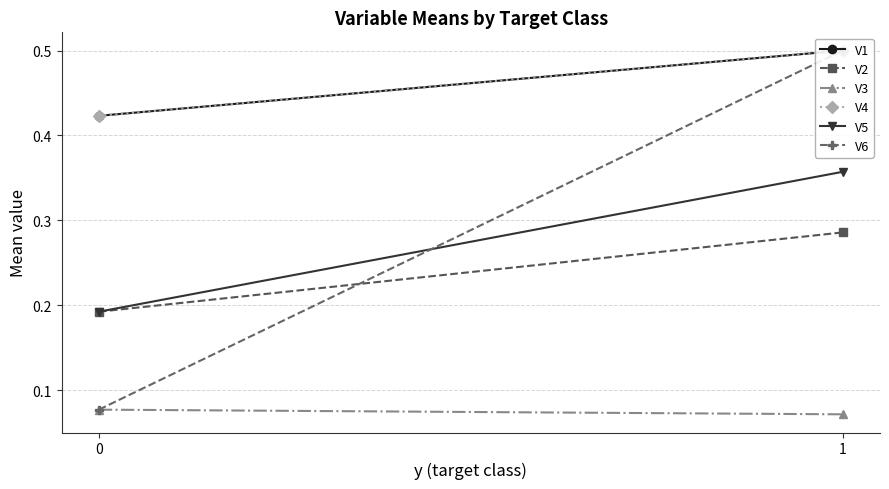

How many distinct data groups are displayed?

6